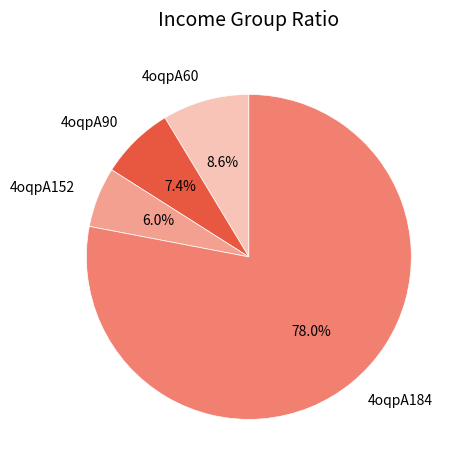

Combined, what portion of the pie is 4oqpA184 and 4oqpA60?

86.6%